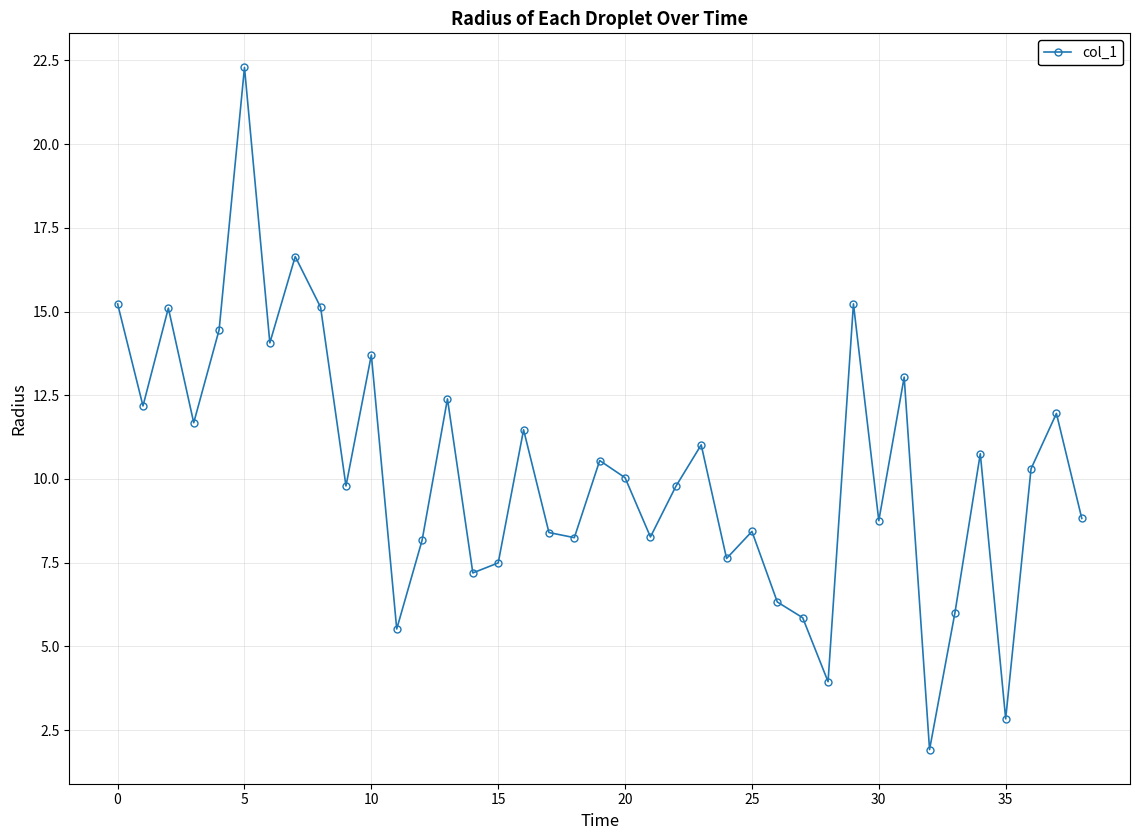

How many lines are shown in the chart?

1